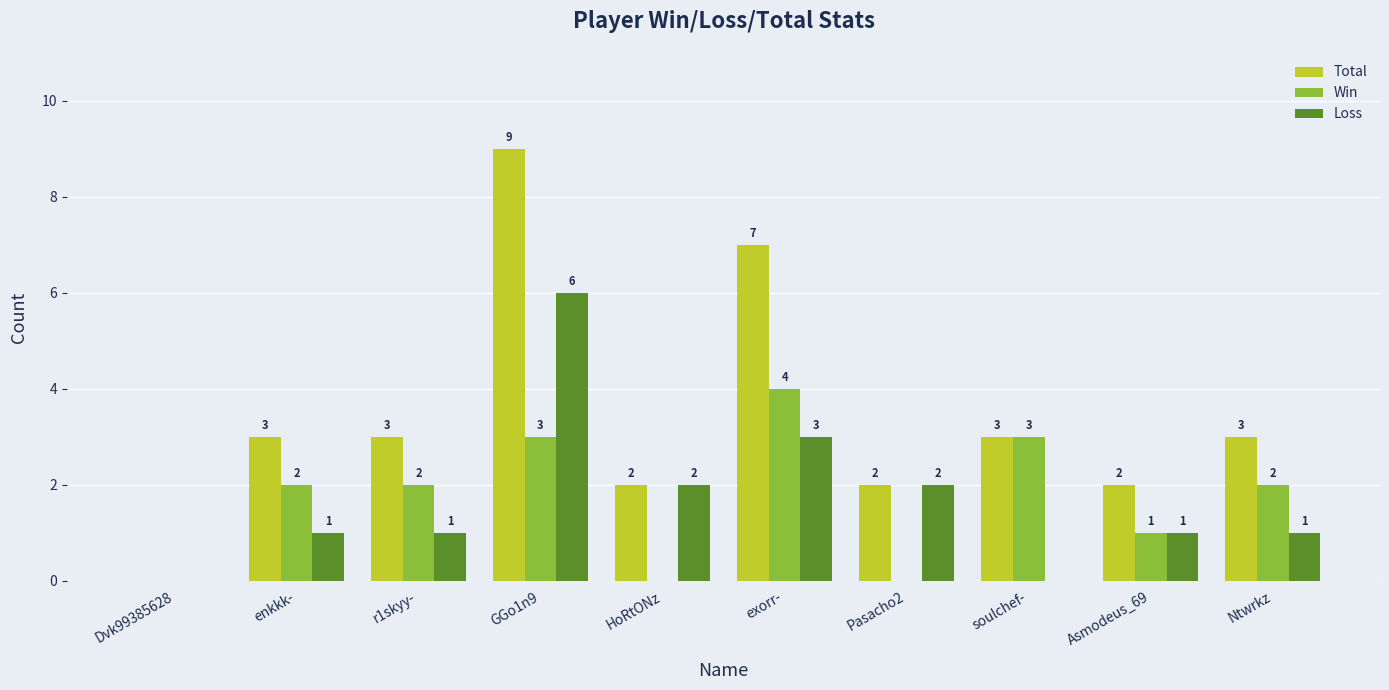

What is the spread (max minus min) of values at Ntwrkz?

2